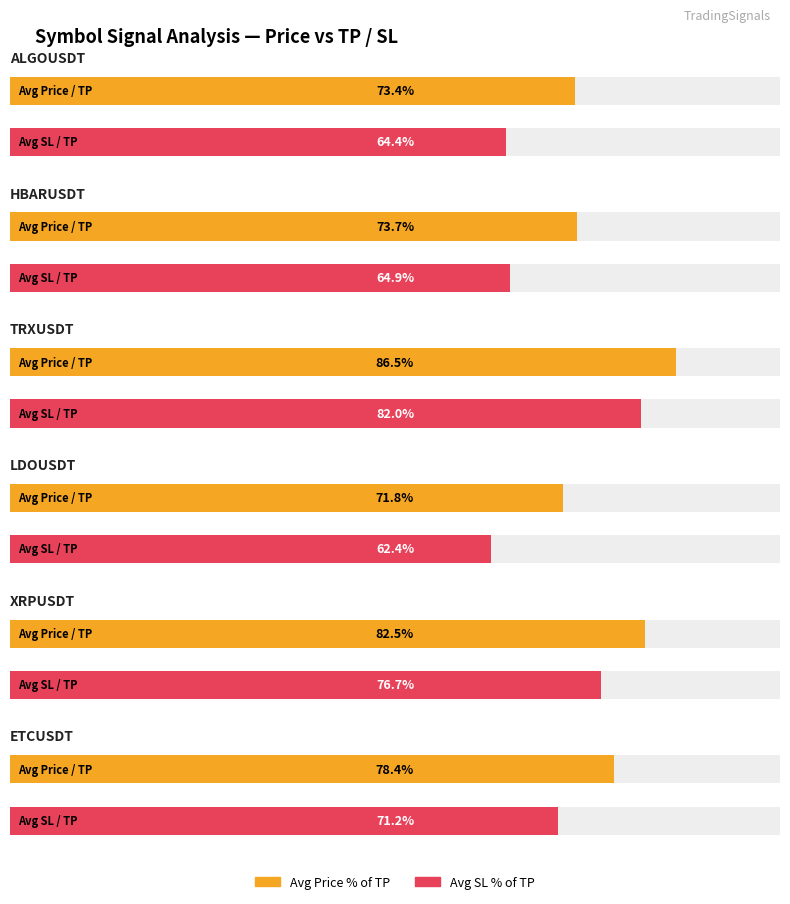

What is the label of the 5th bar from the right?

HBARUSDT